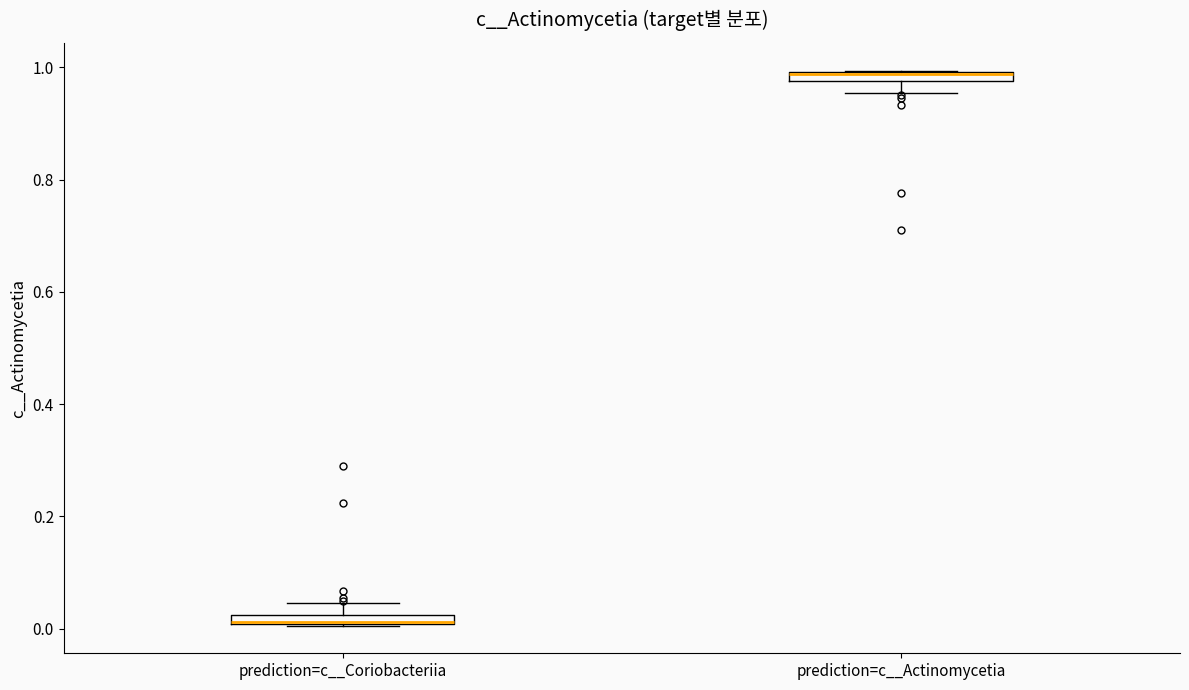

Where does the upper whisker of the box for prediction=c__Coriobacteriia end on the y-axis? The values are not printed on the chart, so give them approximately, as read against the axis.

0.04